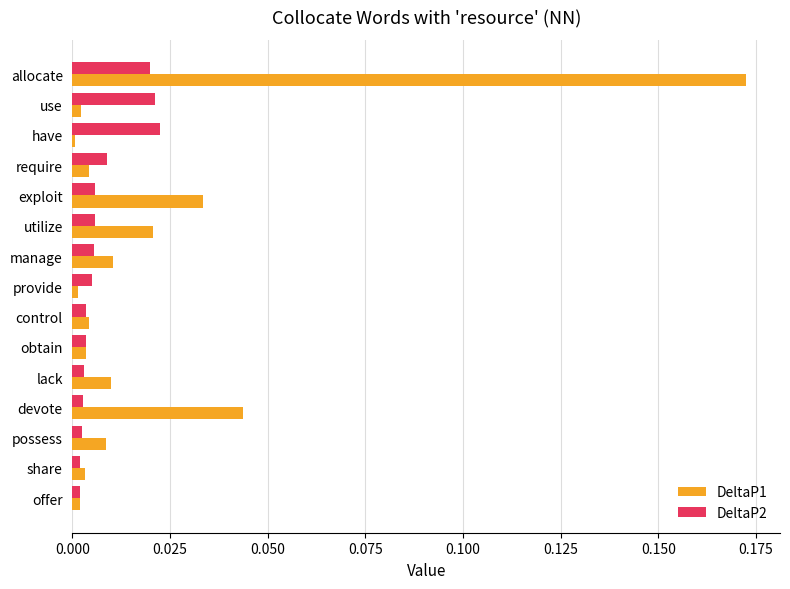

True or false: DeltaP2 has a value of 0.0 at use.

True